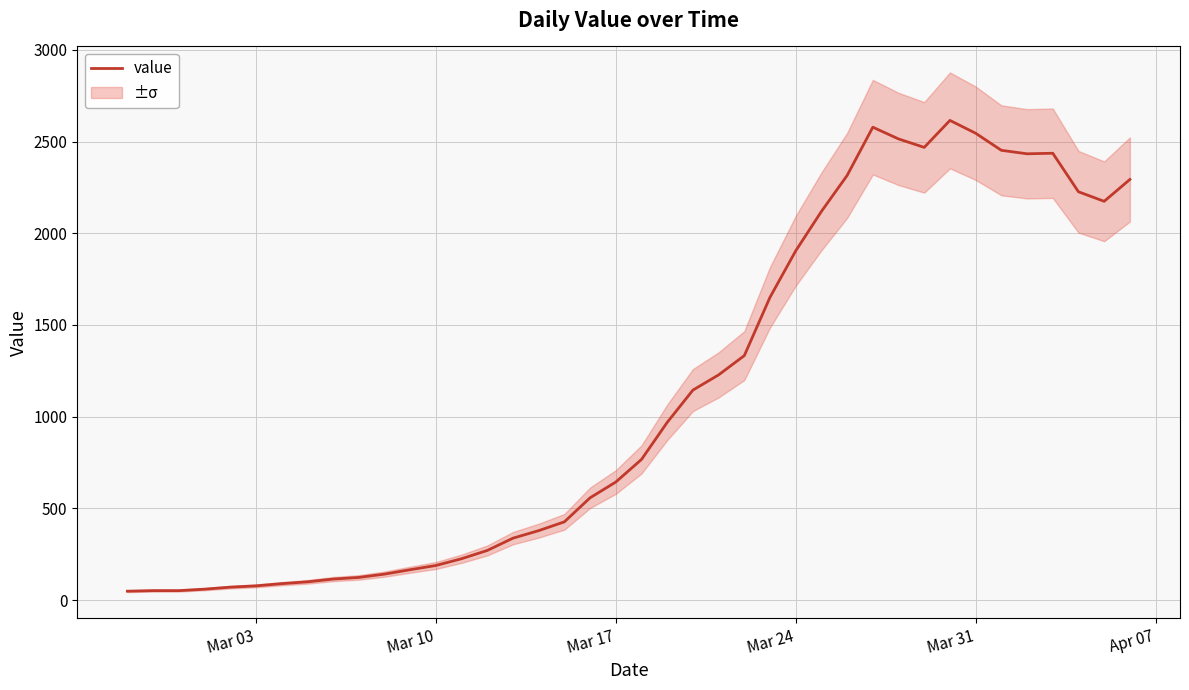

What is the highest value of the value series?

2615